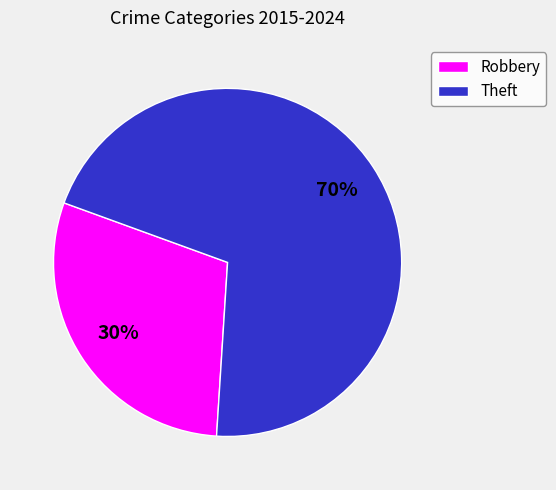

Combined, do Robbery and Theft account for over 50%?

Yes